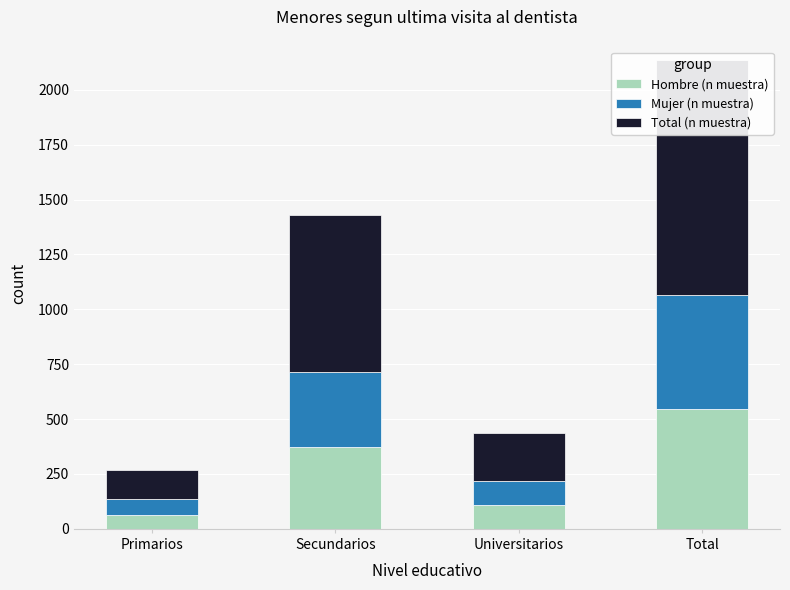

At how many categories does at least one series exceed 588?

2